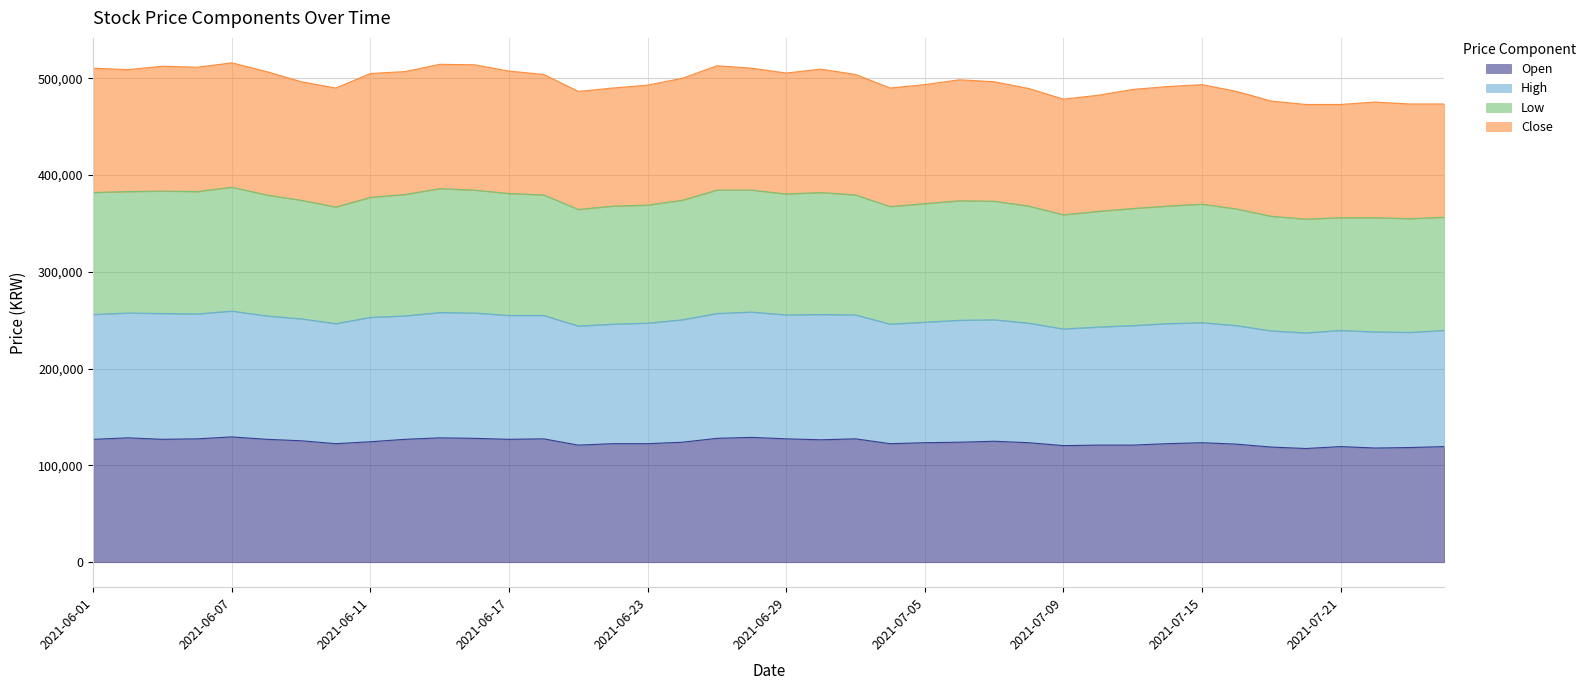

Between 2021-06-01 and 2021-06-17, which series saw the biggest shift?

High